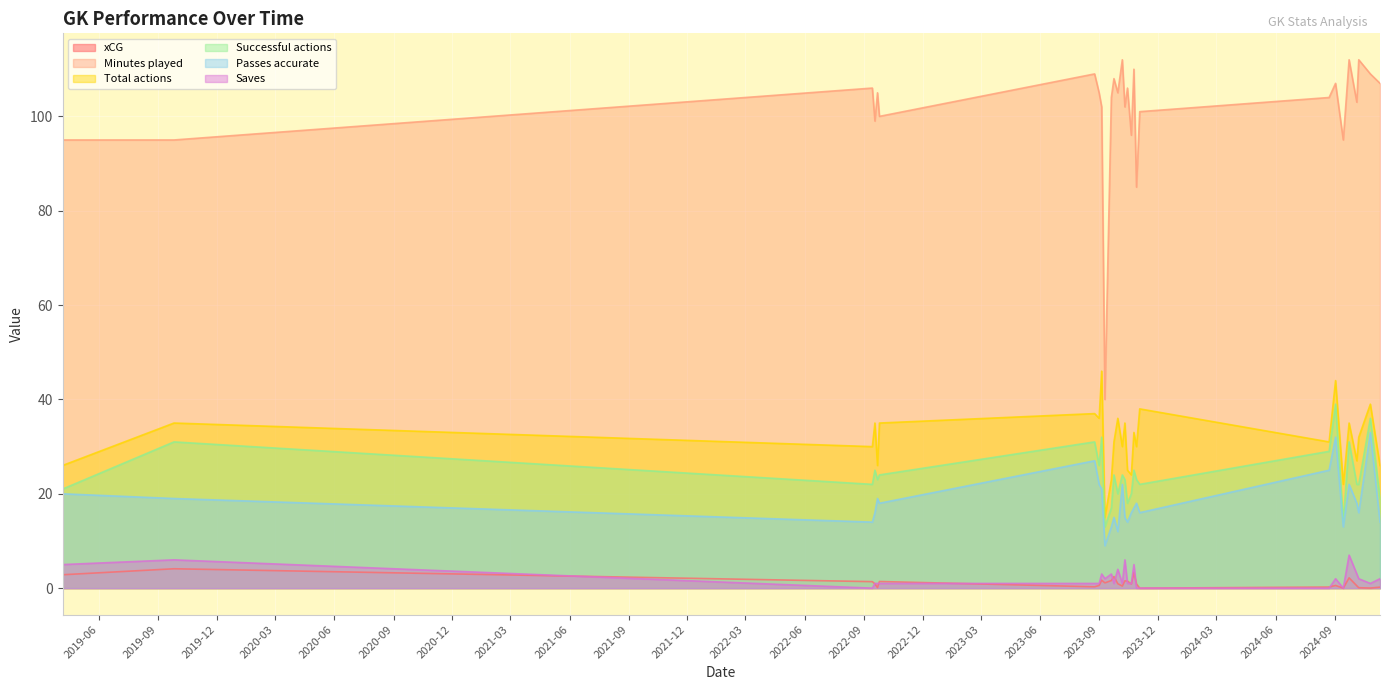

True or false: Saves and Total actions intersect in this chart.

False